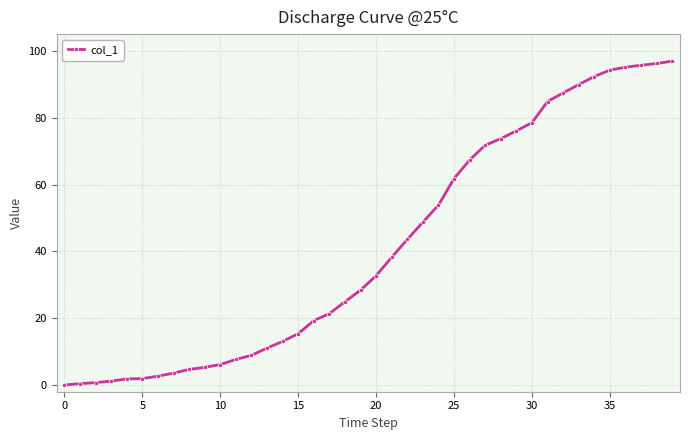

What is the greatest value displayed?

96.9